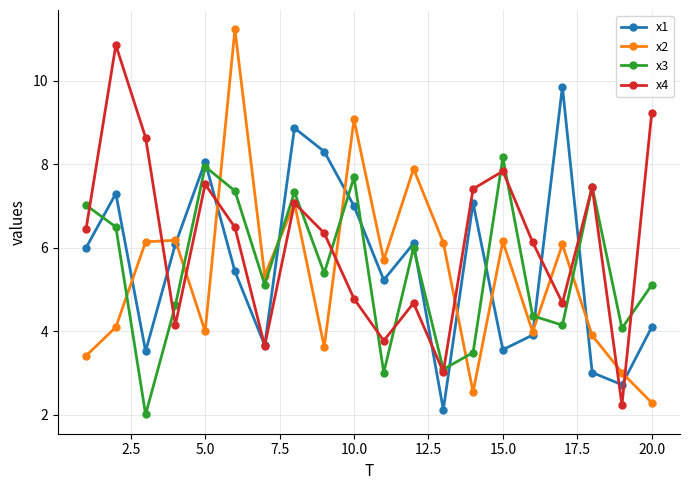

What is the value of the x1 point at the 12th from the left?

6.1